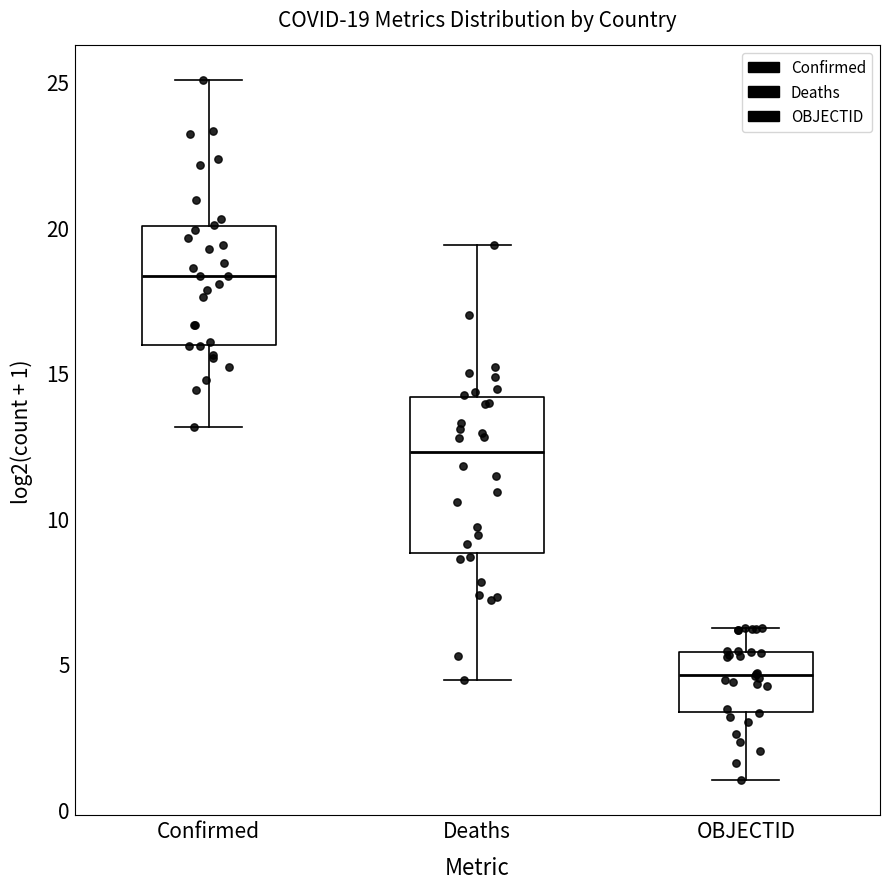

Comparing the boxes themselves (not the whiskers), which one is the tallest?

Deaths